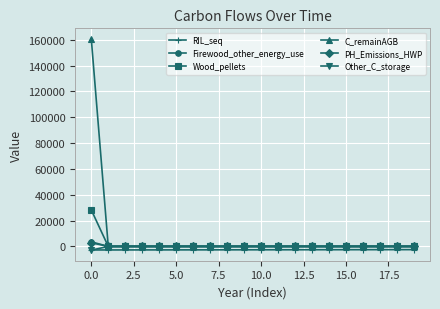

Which series has the widest spread of values?

C_remainAGB